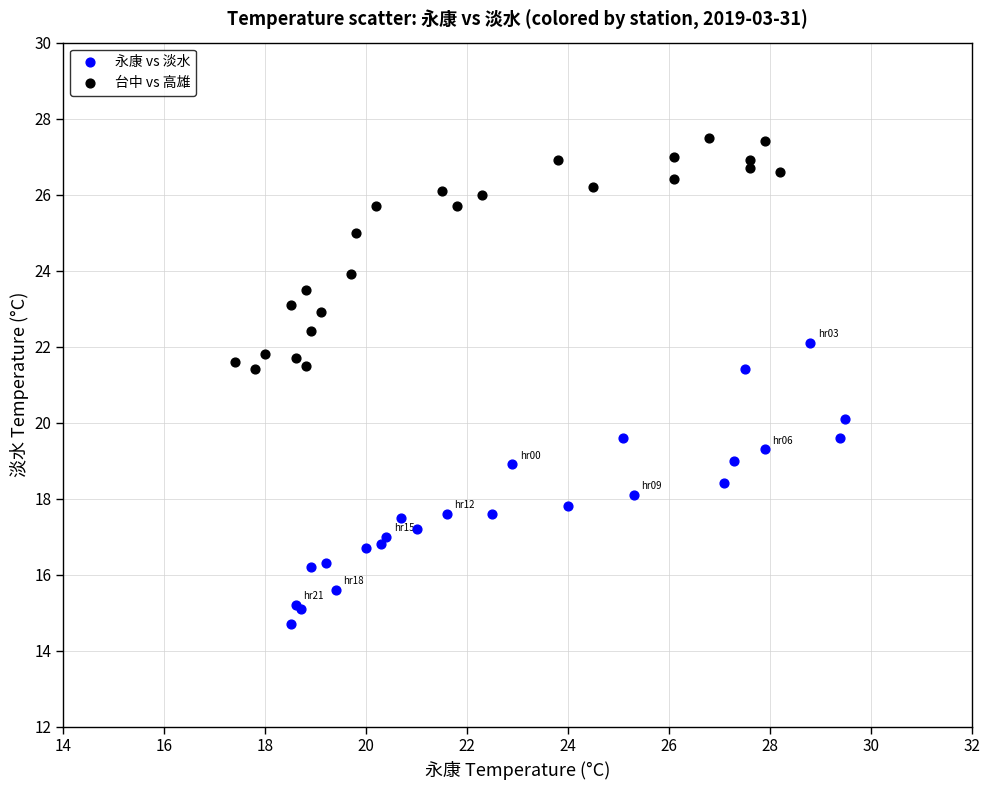

What are all the series names shown in the legend?

永康 vs 淡水, 台中 vs 高雄